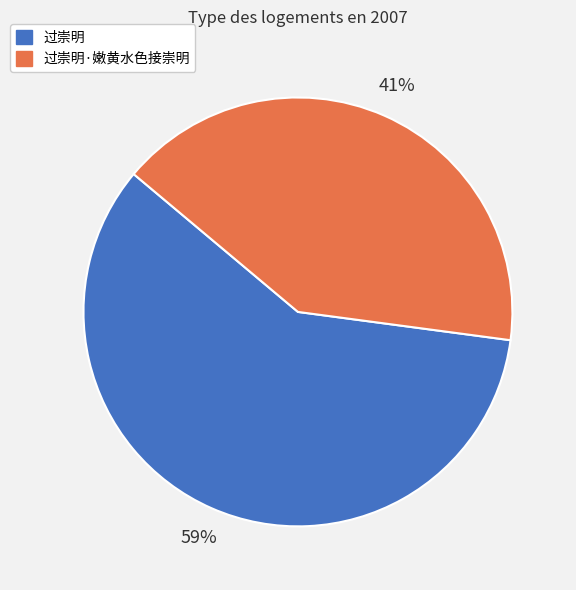

To the nearest percent, what is the average slice percentage?

50%